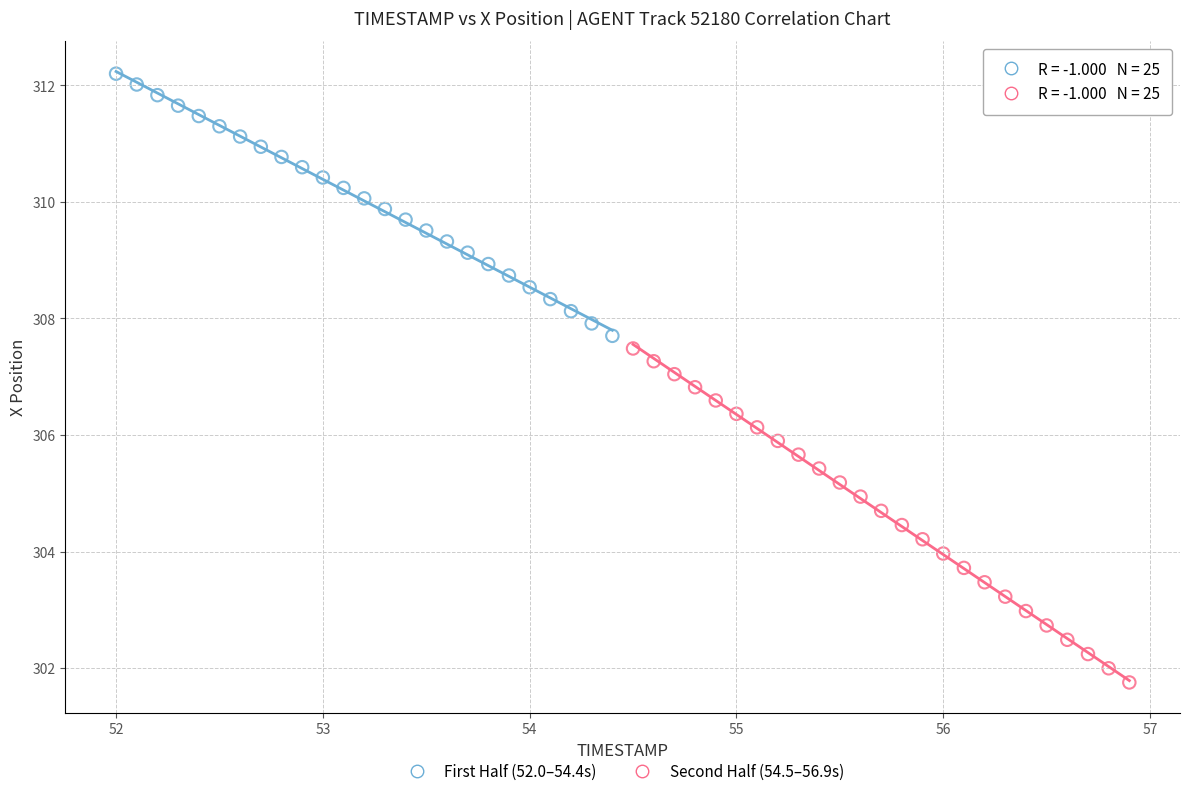

What are all the series names shown in the legend?

First Half (52.0–54.4s), Second Half (54.5–56.9s)